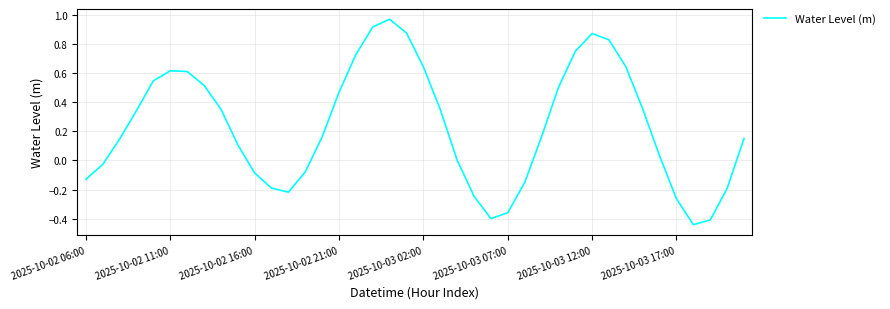

What is the difference between the maximum and minimum values?

1.4